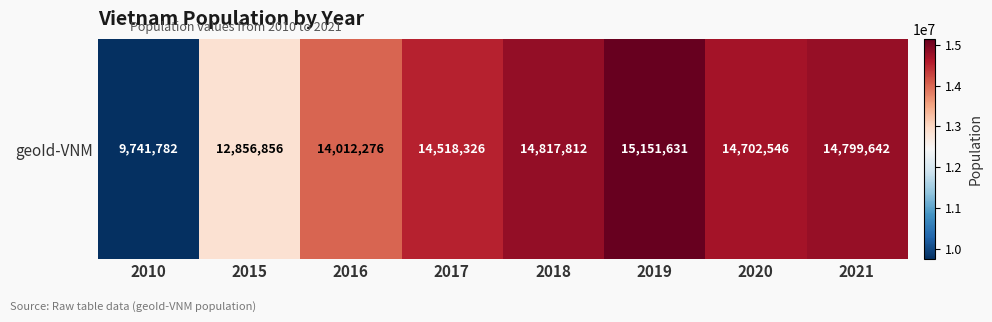

Reading left to right, extract all data points from this chart.

9741782	12856856	14012276	14518326	14817812	15151631	14702546	14799642